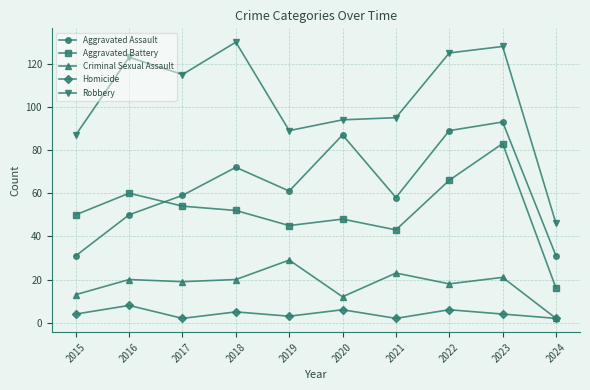

Does the chart display data point markers on the line(s)?

Yes